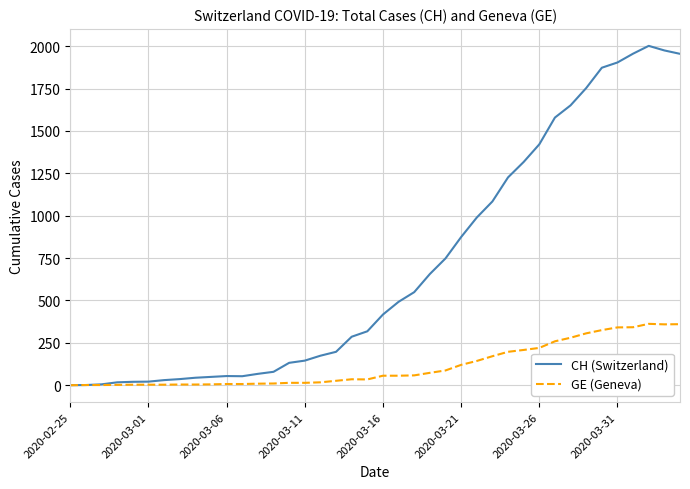

What is the difference between the maximum and minimum values in the CH (Switzerland) series?

2002